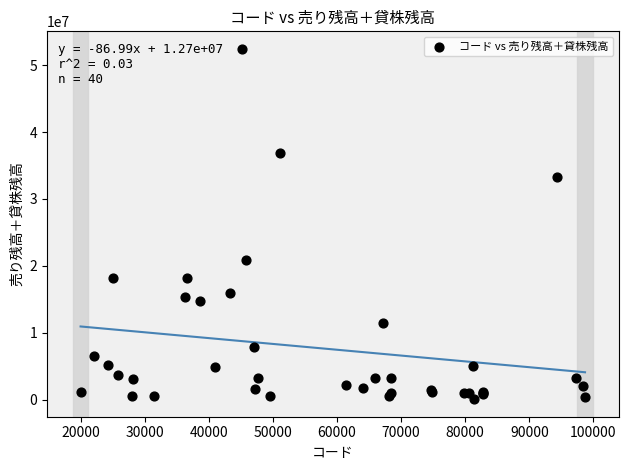

What Y value in the scatter plot is closest to 26246844?

20909037